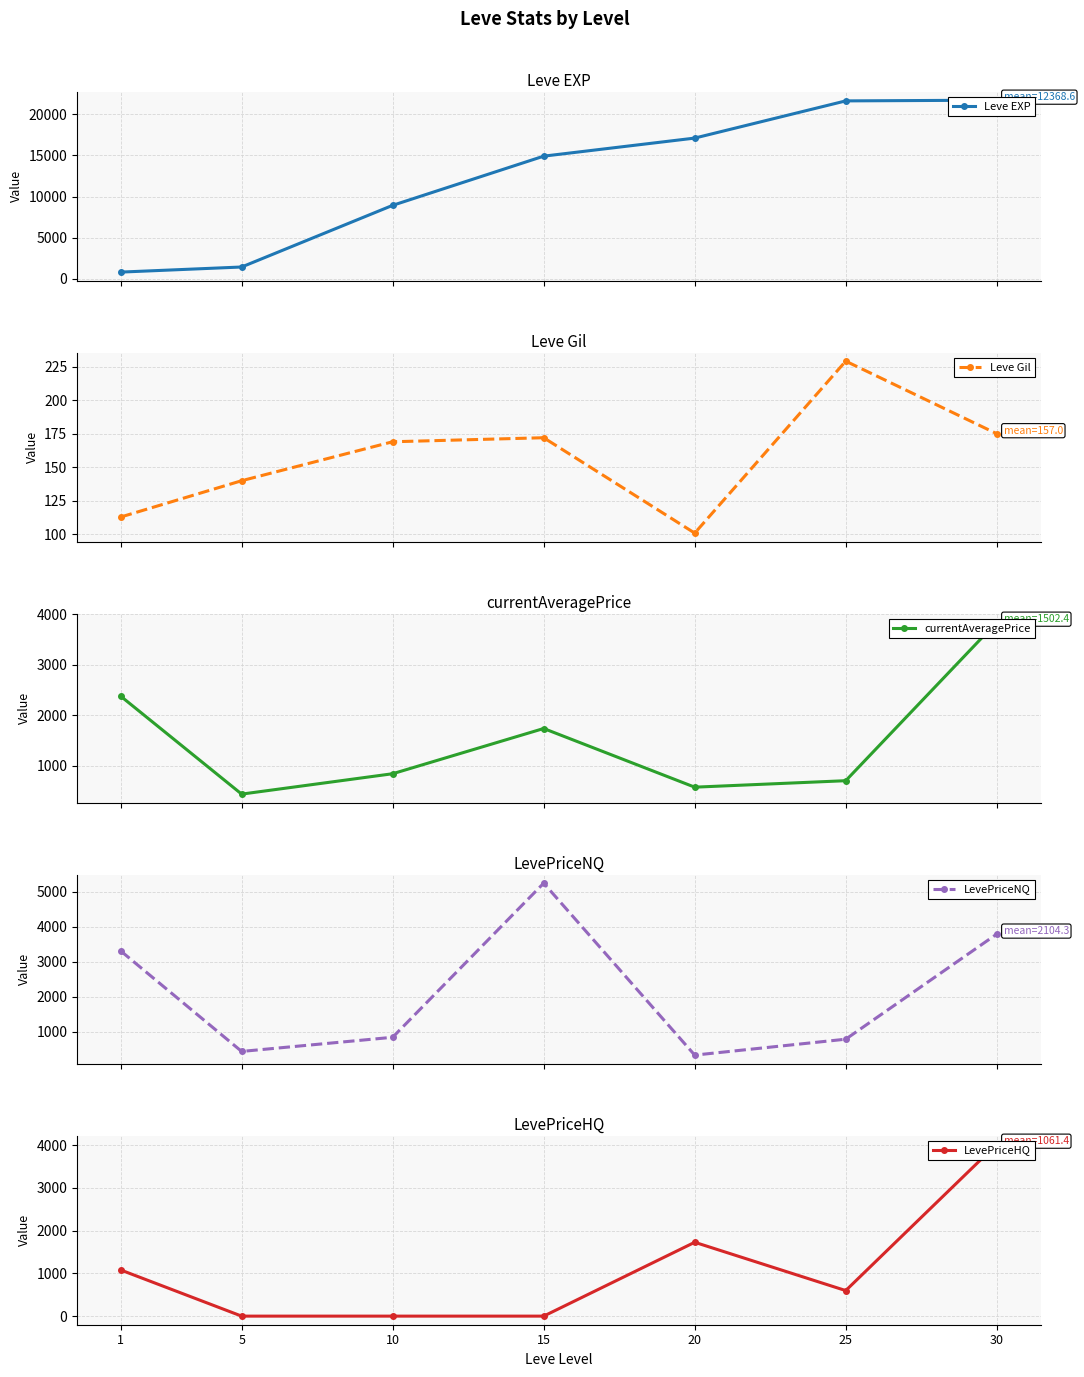

What is the value of the Leve Gil point at the 2nd from the left?

140